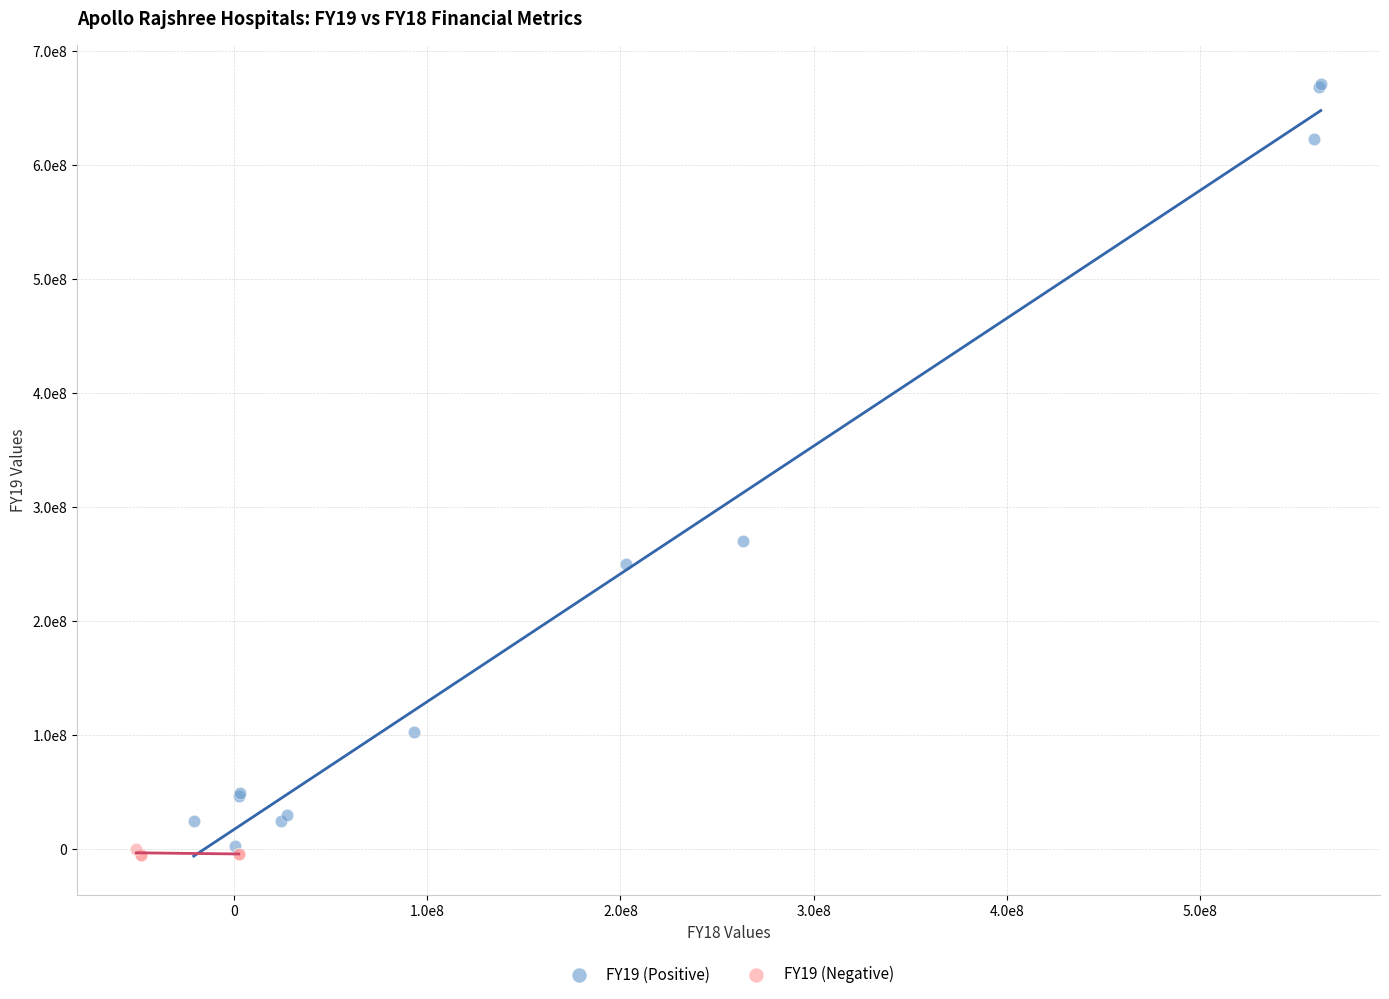

Which series has the widest spread of Y values?

FY19 (Positive)